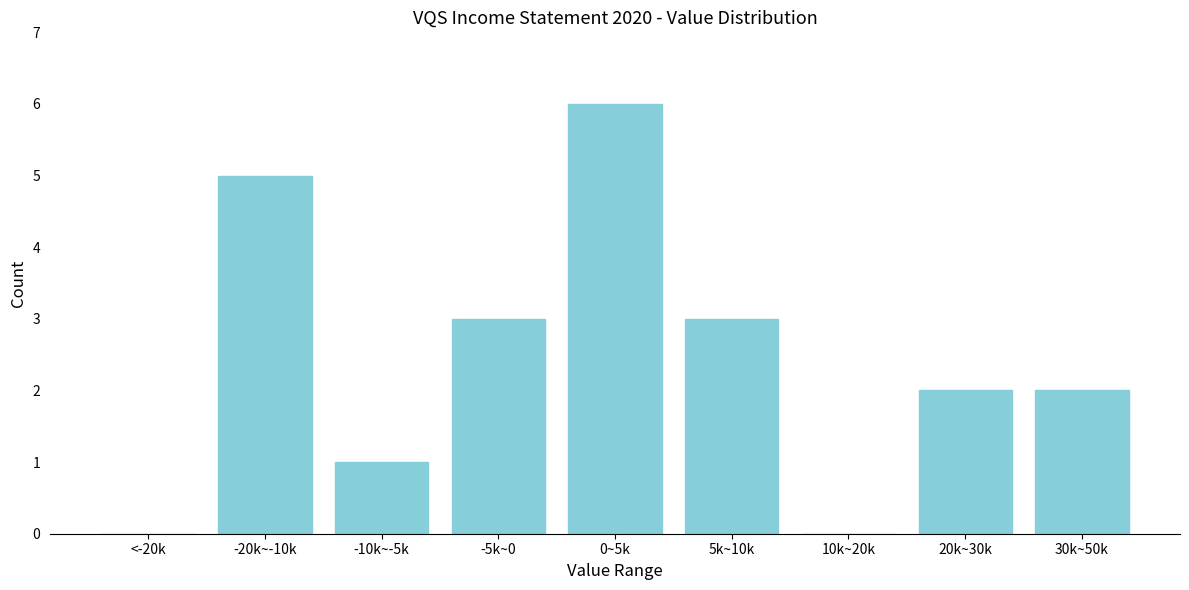

Reading left to right, extract all data points from this chart.

<-20k=0	-20k~-10k=5	-10k~-5k=1	-5k~0=3	0~5k=6	5k~10k=3	10k~20k=0	20k~30k=2	30k~50k=2